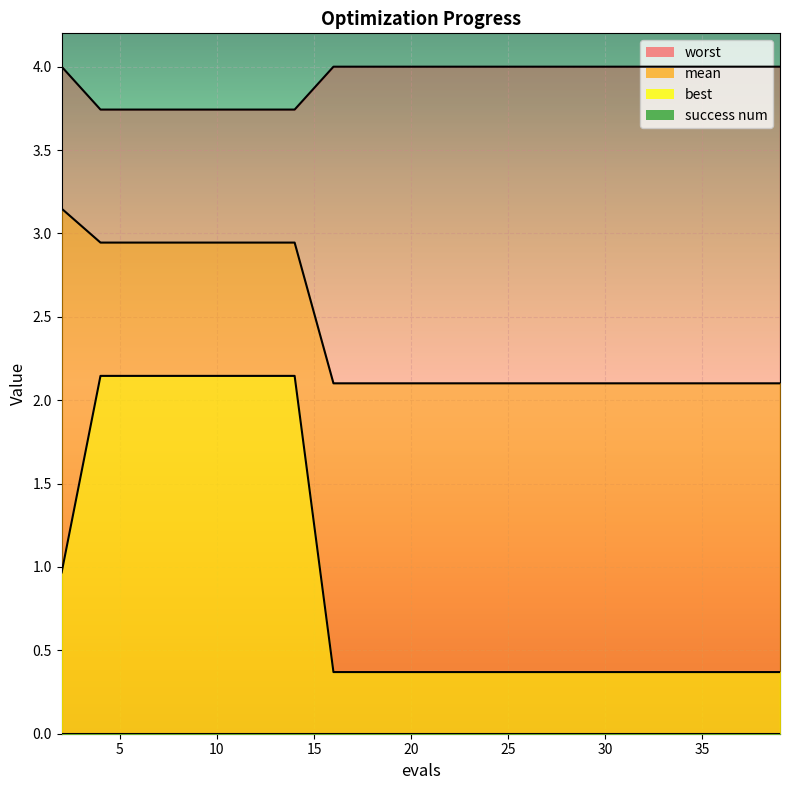

True or false: worst and best intersect in this chart.

False